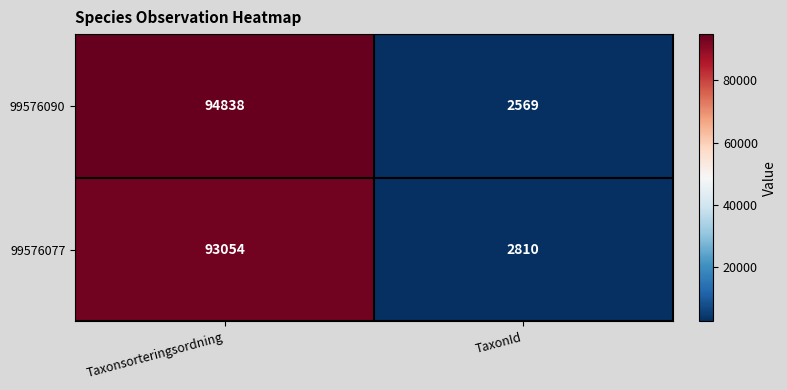

Where is 99576090 nearest to the value 48703?

TaxonId